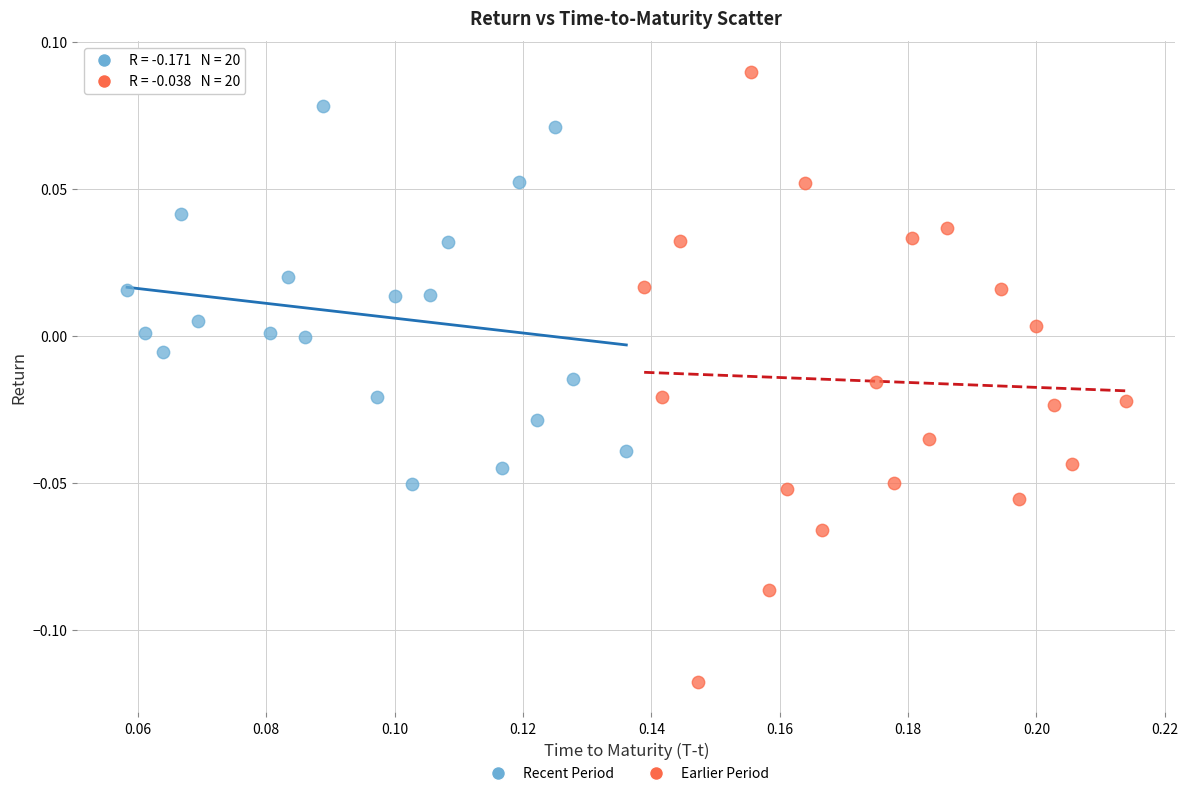

Which series contains the highest Y value?

Earlier Period